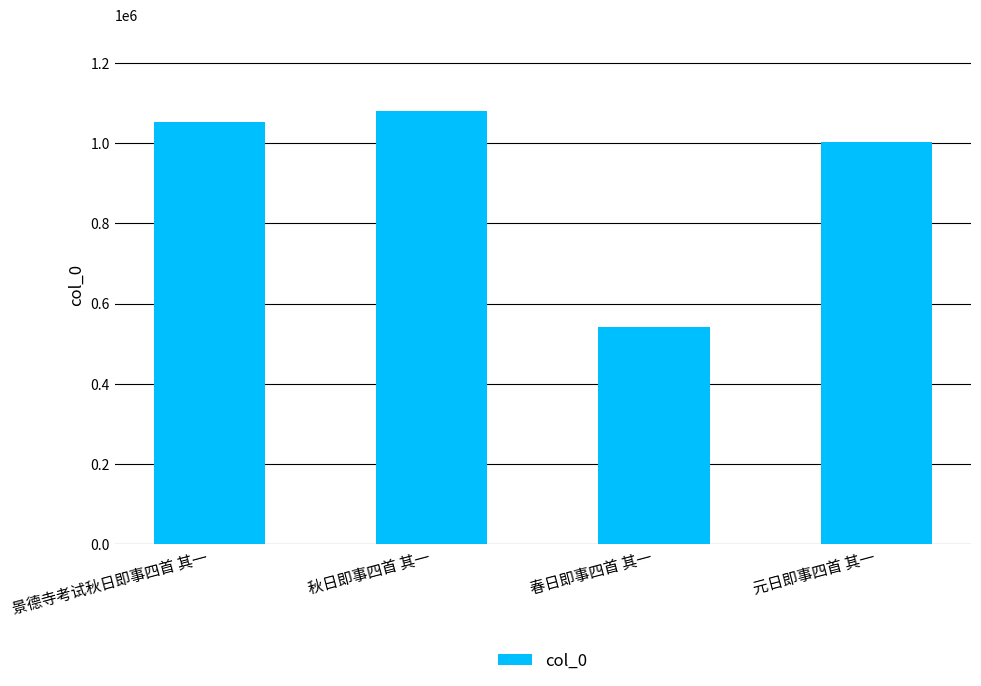

What is the label of the 4th bar from the left?

元日即事四首 其一